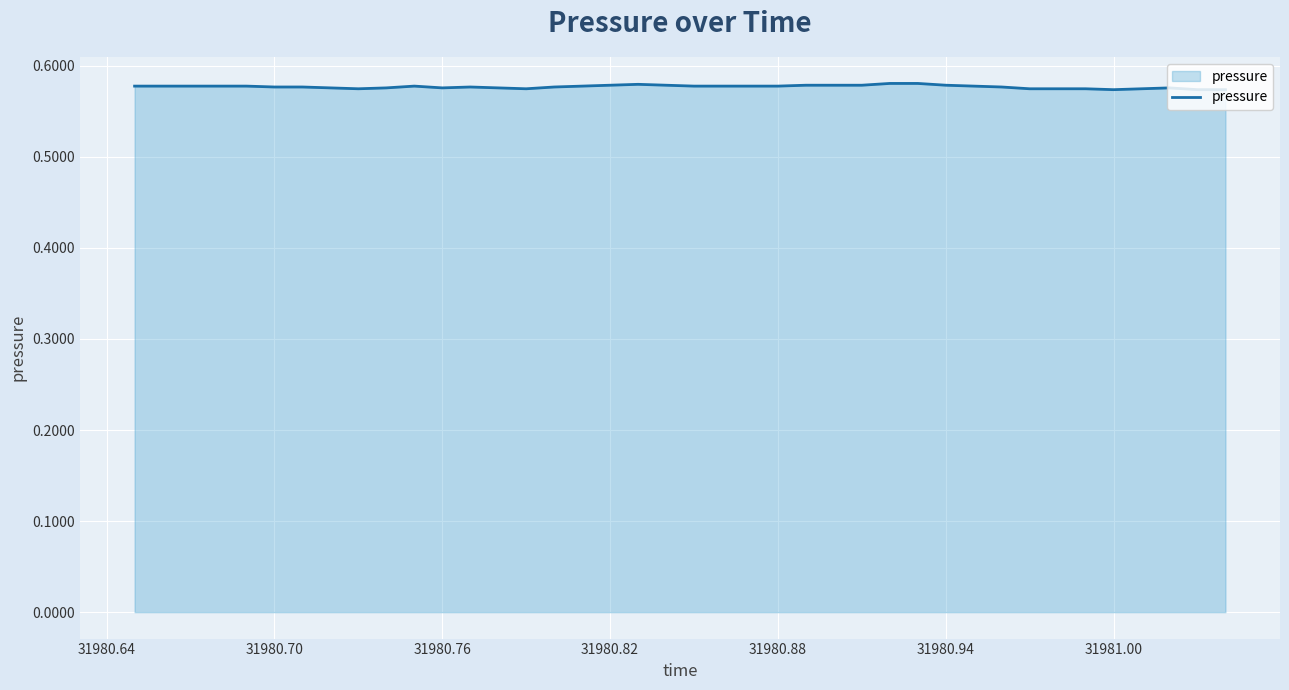

What is the greatest value displayed?

0.6